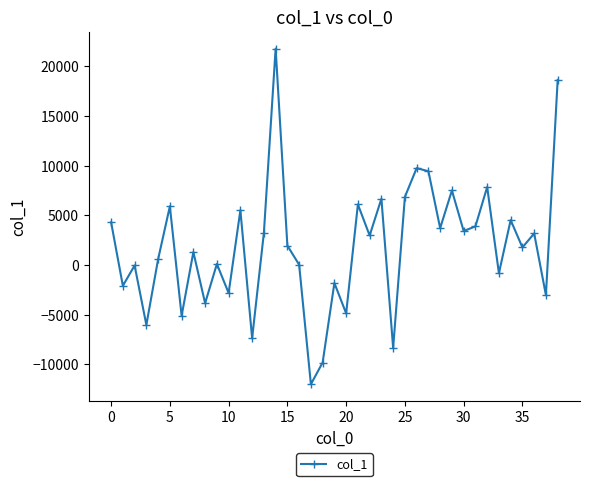

How many data points are above 1944?

20